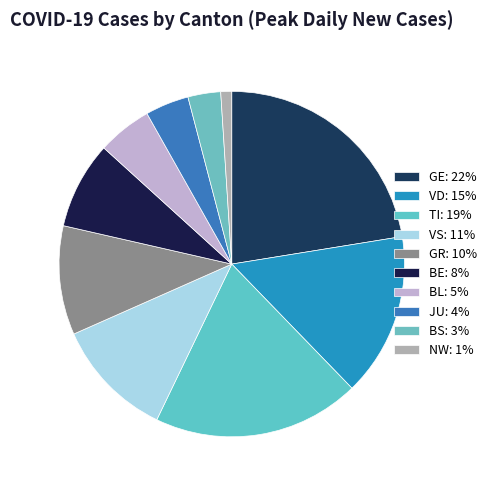

To the nearest percent, what is the difference between the TI and GR slice percentages?

9%